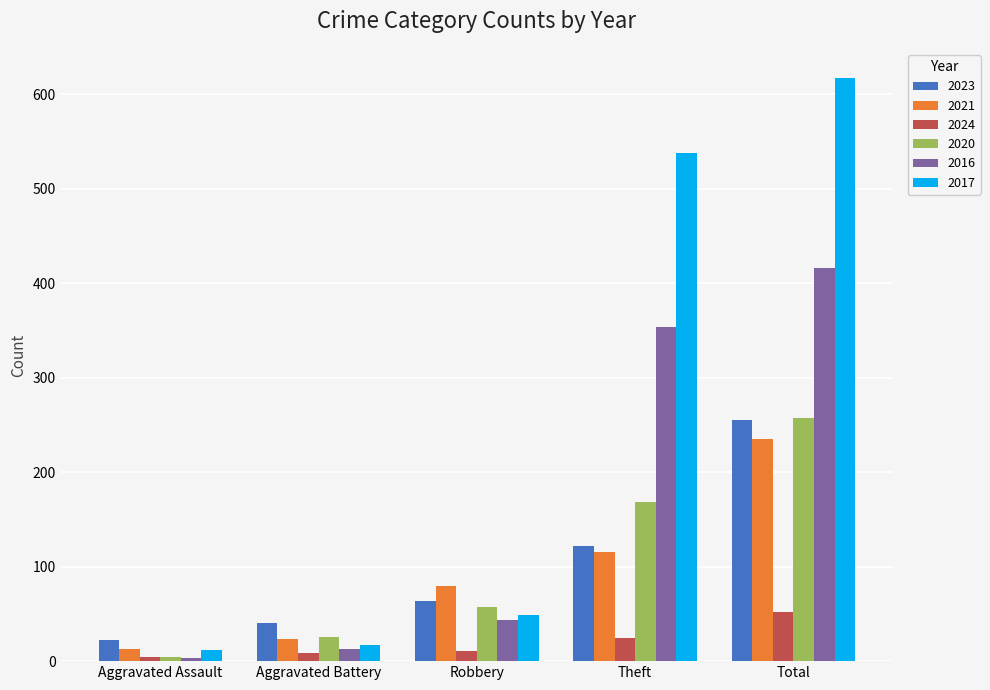

Which series has the largest range (max minus min)?

2017